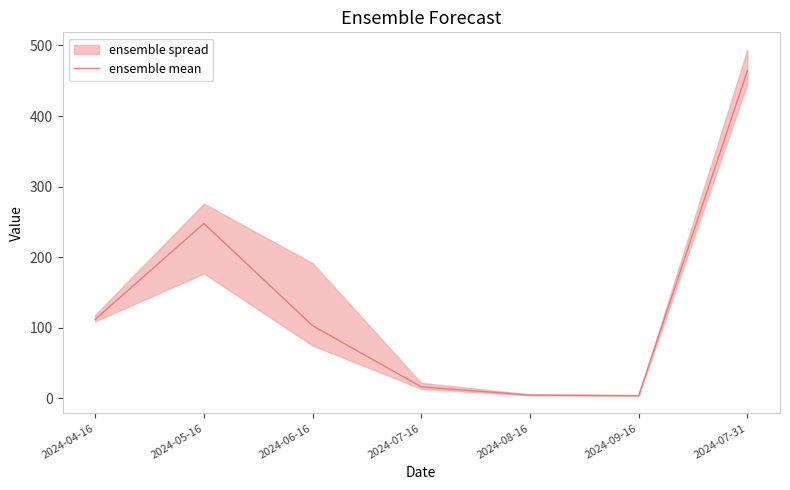

What is the average value?

135.7